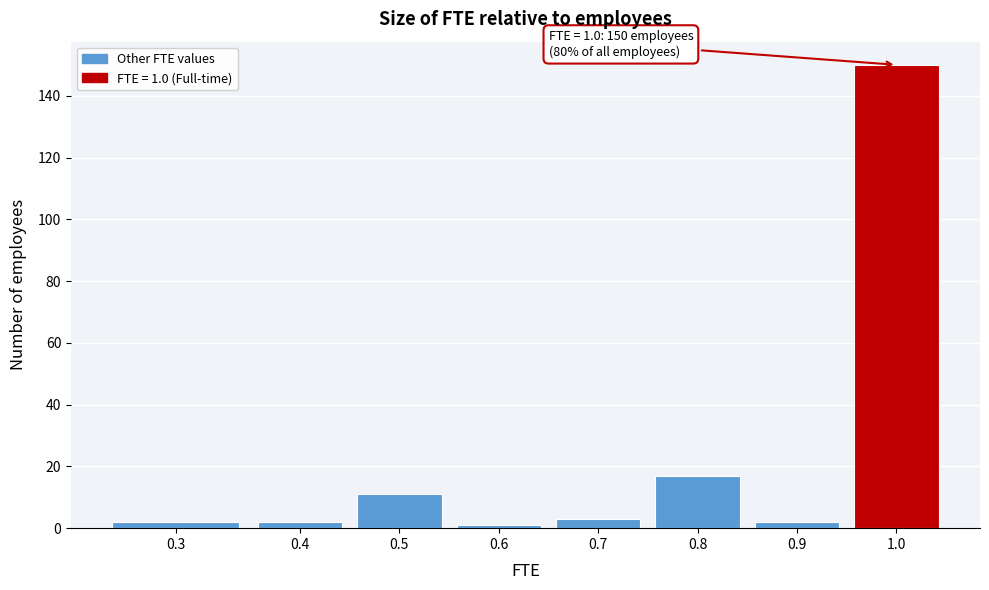

Reading left to right, extract all data points from this chart.

0.3=2	0.4=2	0.5=11	0.6=1	0.7=3	0.8=17	0.9=2	1.0=150